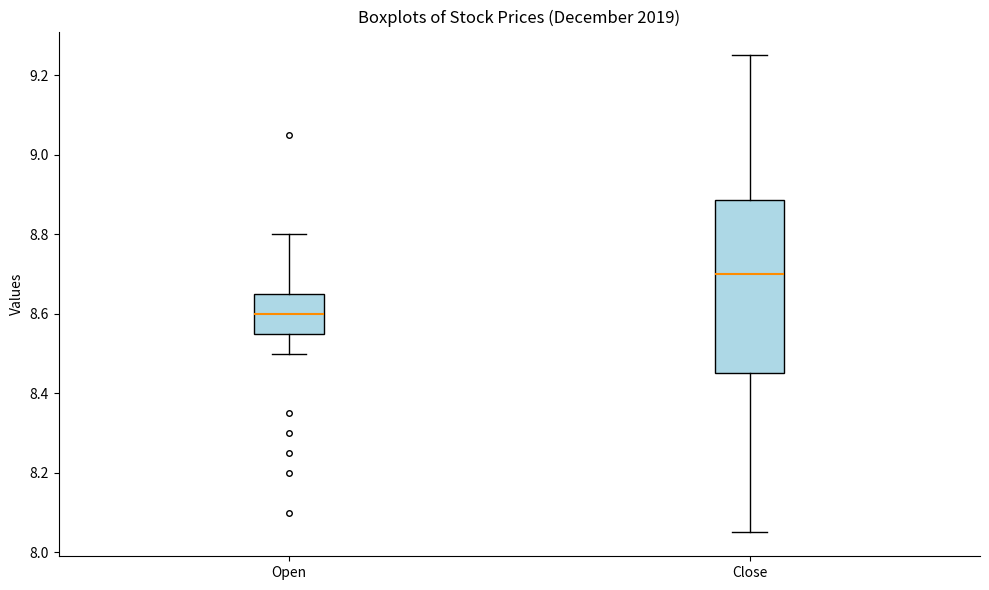

Reading left to right, read every box against the y-axis: the position of its median line, the range the box covers, and the ends of its whiskers. The values are not printed on the chart, so give them approximately, as read against the axis.

Open: median 8.60, box 8.56 to 8.66, whiskers 8.50 to 8.80
Close: median 8.70, box 8.46 to 8.88, whiskers 8.06 to 9.26